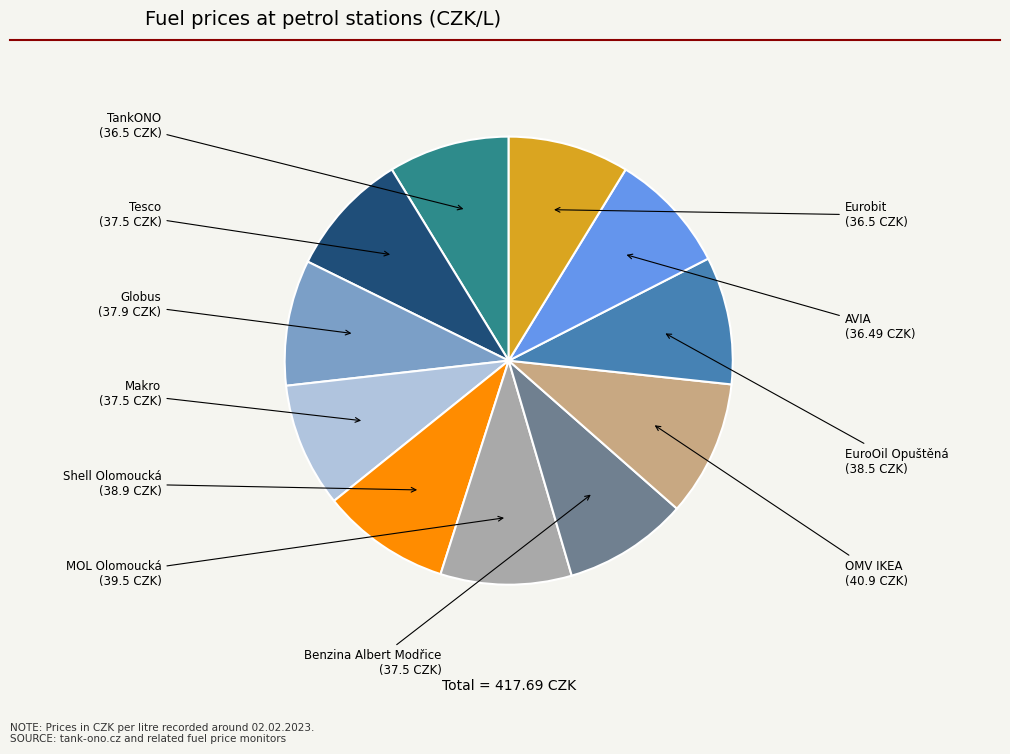

How many segments does this pie chart have?

11